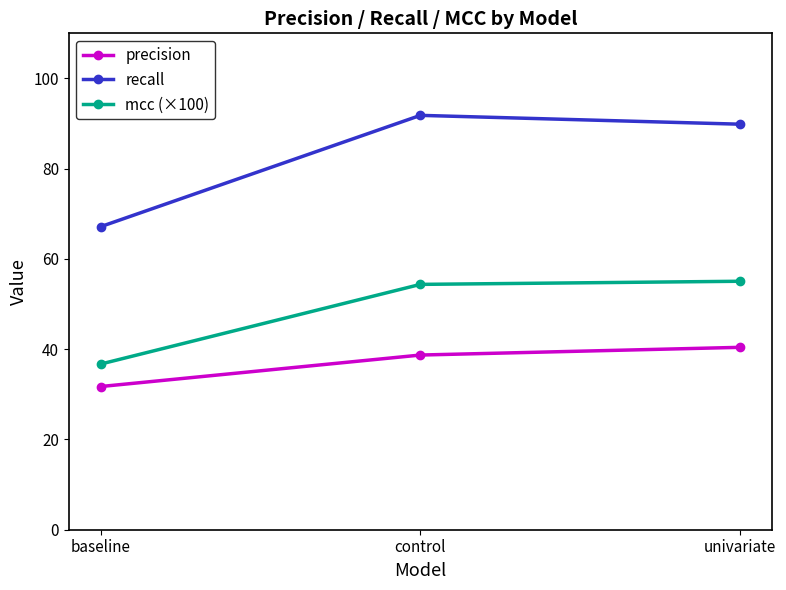

True or false: recall has a value of 89.9 at univariate.

True